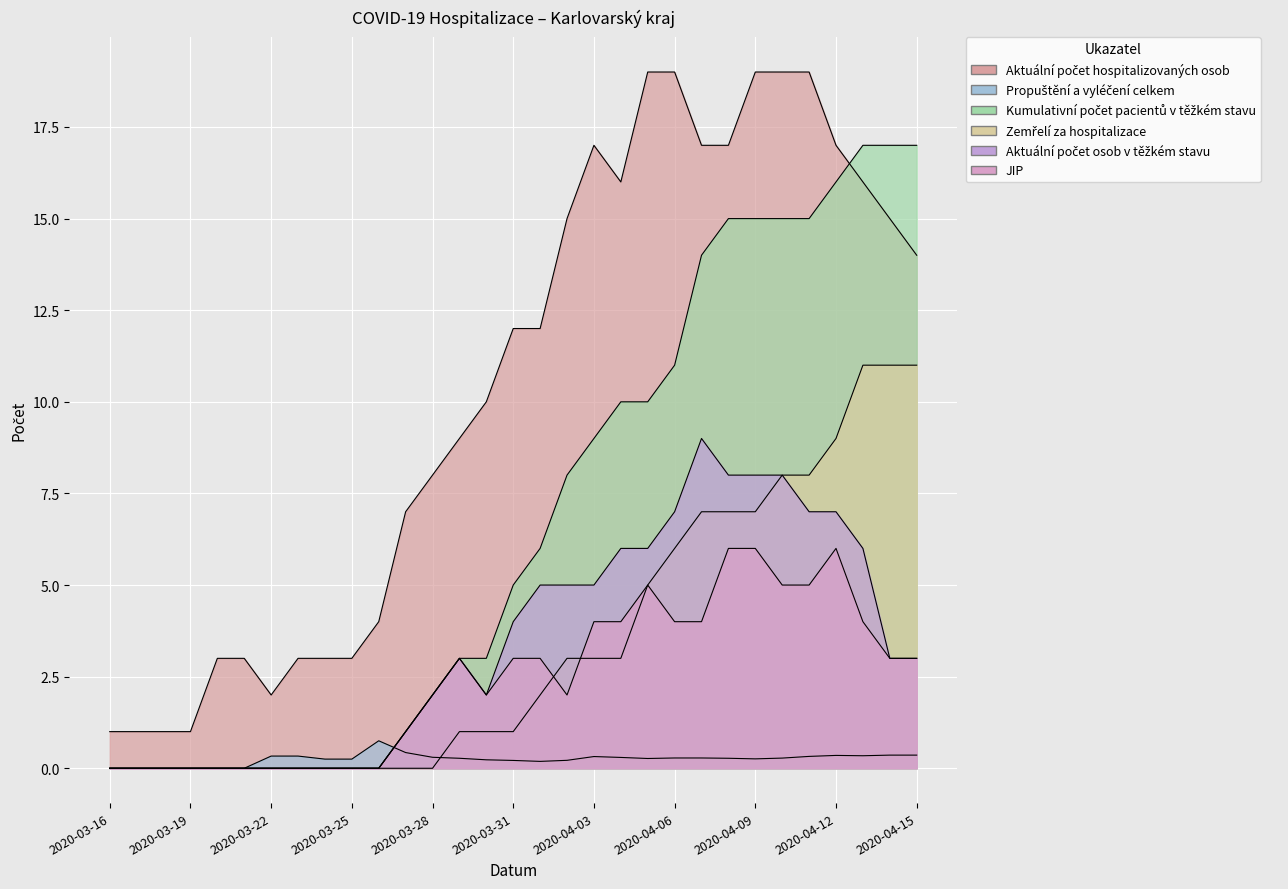

Reading left to right, what are all the values shown in this chart?

Aktuální počet hospitalizovaných osob: 1.0	1.0	1.0	1.0	3.0	3.0	2.0	3.0	3.0	3.0	4.0	7.0	8.0	9.0	10.0	12.0	12.0	15.0	17.0	16.0	19.0	19.0	17.0	17.0	19.0	19.0	19.0	17.0	16.0	15.0	14.0
Propuštění a vyléčení celkem: 0.0	0.0	0.0	0.0	0.0	0.0	0.3	0.3	0.2	0.2	0.8	0.4	0.3	0.3	0.2	0.2	0.2	0.2	0.3	0.3	0.3	0.3	0.3	0.3	0.3	0.3	0.3	0.4	0.3	0.4	0.4
Kumulativní počet pacientů v těžkém stavu: 0.0	0.0	0.0	0.0	0.0	0.0	0.0	0.0	0.0	0.0	0.0	1.0	2.0	3.0	3.0	5.0	6.0	8.0	9.0	10.0	10.0	11.0	14.0	15.0	15.0	15.0	15.0	16.0	17.0	17.0	17.0
Zemřelí za hospitalizace: 0.0	0.0	0.0	0.0	0.0	0.0	0.0	0.0	0.0	0.0	0.0	0.0	0.0	1.0	1.0	1.0	2.0	3.0	3.0	3.0	5.0	6.0	7.0	7.0	7.0	8.0	8.0	9.0	11.0	11.0	11.0
Aktuální počet osob v těžkém stavu: 0.0	0.0	0.0	0.0	0.0	0.0	0.0	0.0	0.0	0.0	0.0	1.0	2.0	3.0	2.0	4.0	5.0	5.0	5.0	6.0	6.0	7.0	9.0	8.0	8.0	8.0	7.0	7.0	6.0	3.0	3.0
JIP: 0.0	0.0	0.0	0.0	0.0	0.0	0.0	0.0	0.0	0.0	0.0	1.0	2.0	3.0	2.0	3.0	3.0	2.0	4.0	4.0	5.0	4.0	4.0	6.0	6.0	5.0	5.0	6.0	4.0	3.0	3.0